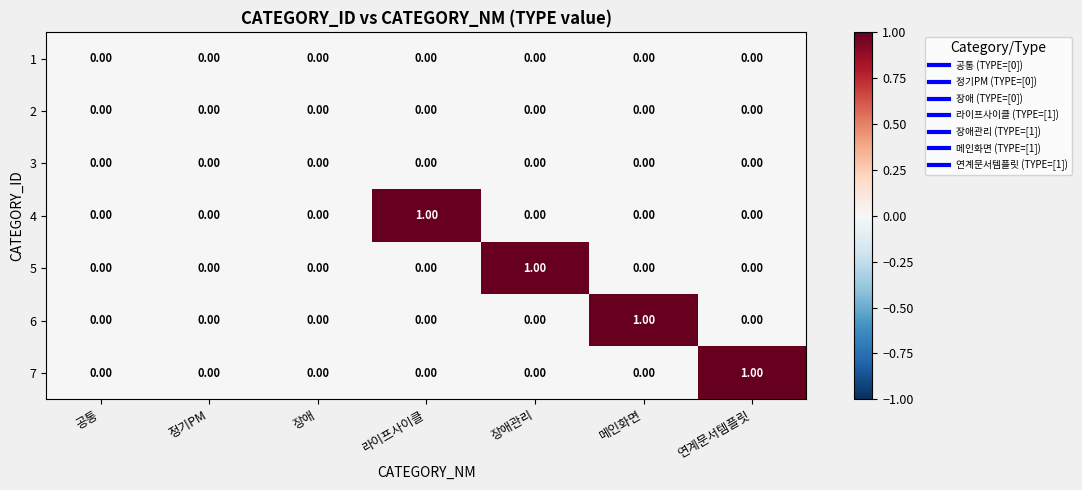

Between 정기PM and 메인화면, which series saw the biggest shift?

6